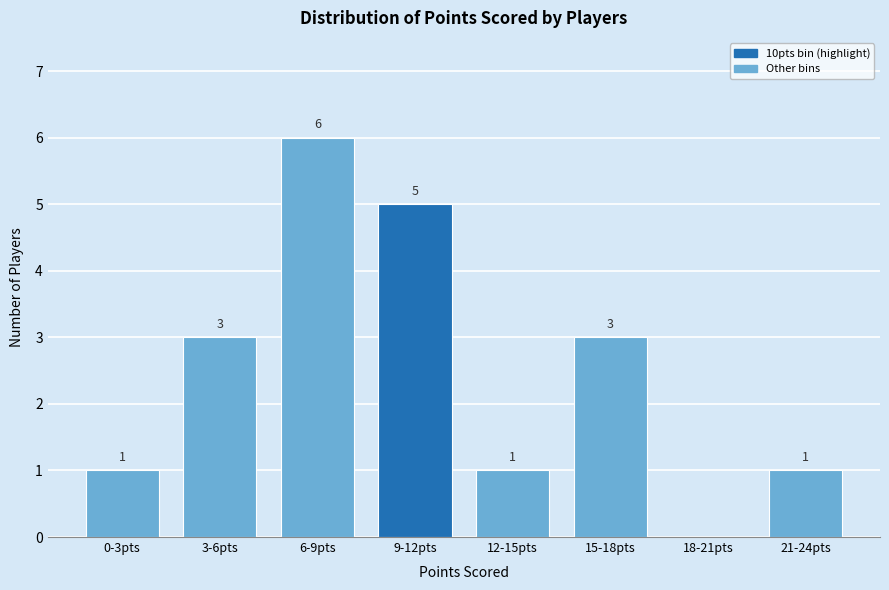

Reading left to right, what are all the values shown in this chart?

0-3pts=1	3-6pts=3	6-9pts=6	9-12pts=5	12-15pts=1	15-18pts=3	18-21pts=0	21-24pts=1